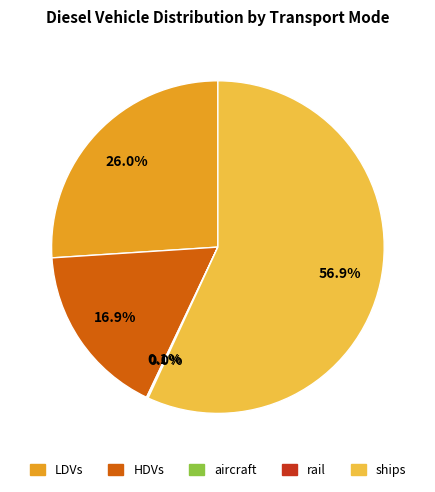

Is there a majority slice in this chart?

Yes